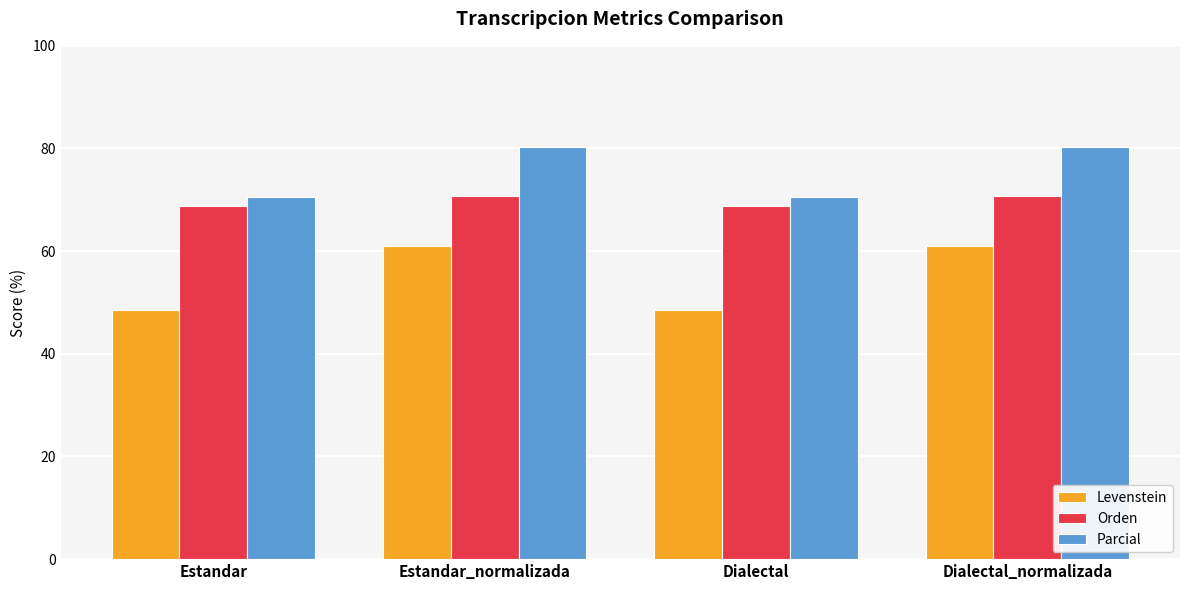

What position from the right is Dialectal_normalizada?

1